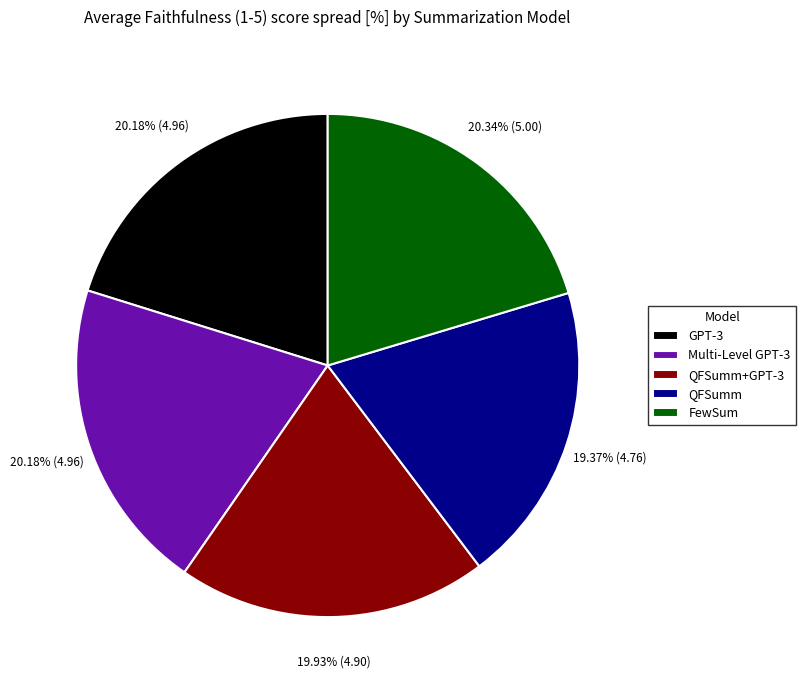

Which slice is the smallest?

QFSumm